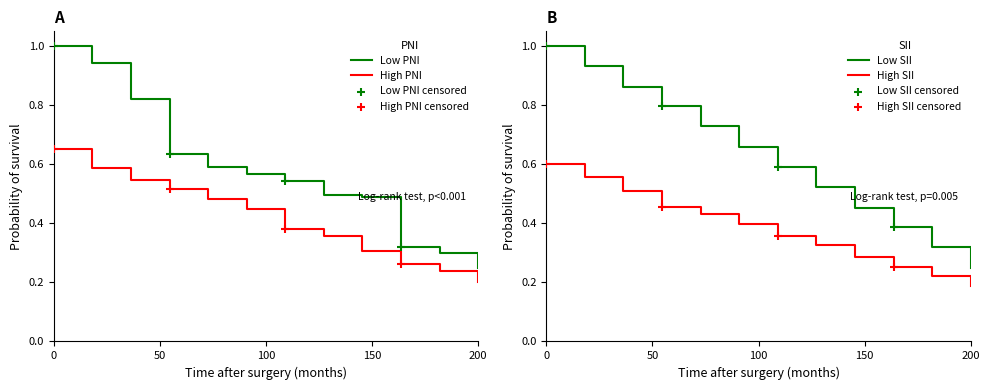

True or false: Low SII and High SII cross at least once.

False